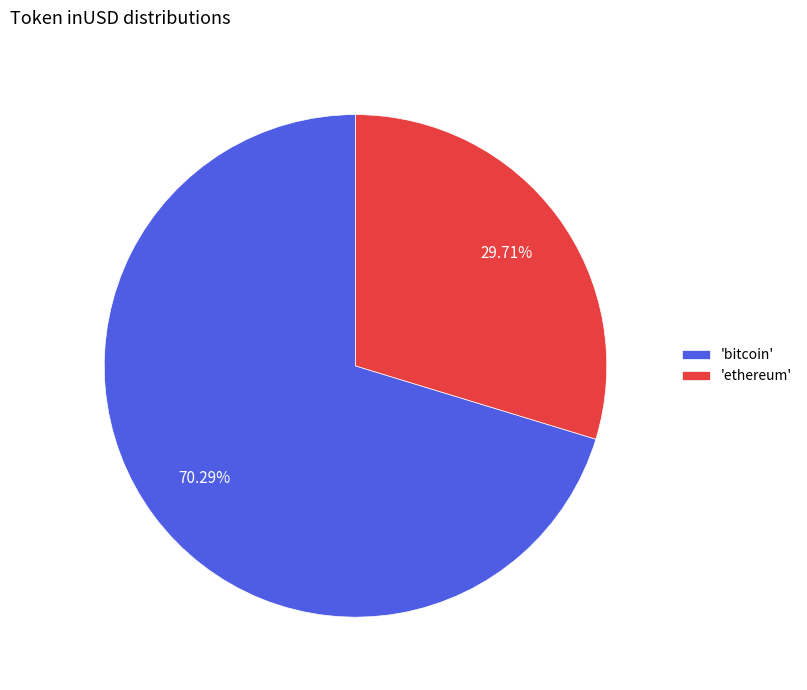

Rank the categories by value from highest to lowest.

'bitcoin', 'ethereum'